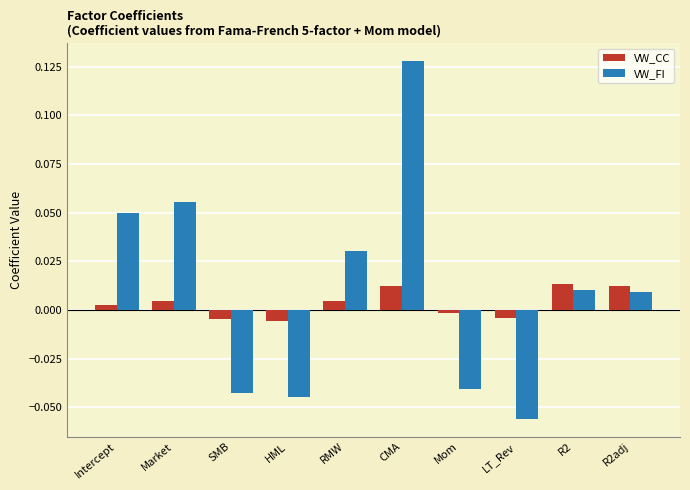

At which category does the chart reach its minimum across all series?

LT_Rev